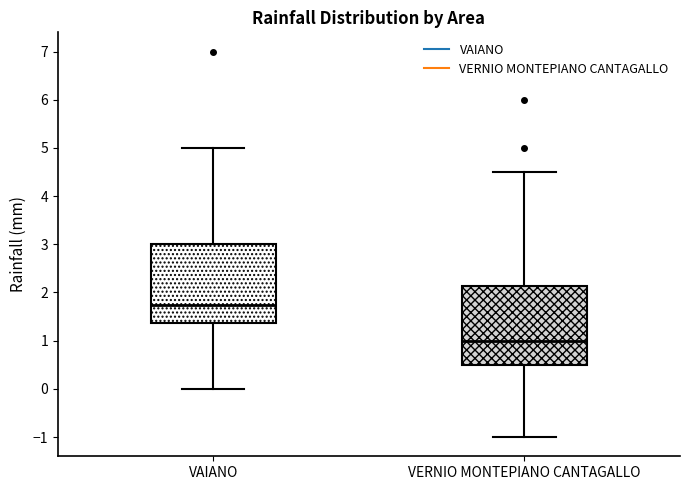

Reading left to right, transcribe this box plot: for each box, give where its median line is, the range the box spans, and where its two whiskers end, as read against the y-axis. The values are not printed on the chart, so give them approximately, as read against the axis.

VAIANO: median 1.8, box 1.4 to 3.0, whiskers 0.0 to 5.0
VERNIO MONTEPIANO CANTAGALLO: median 1.0, box 0.5 to 2.1, whiskers -1.0 to 4.5